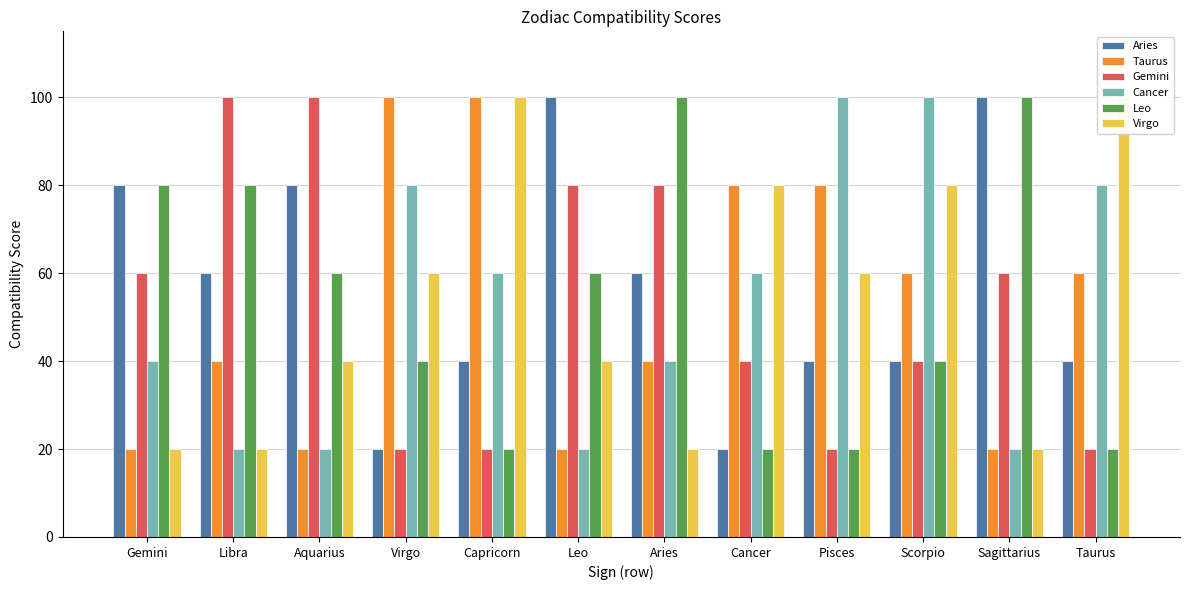

What is the minimum value shown in the chart?

20